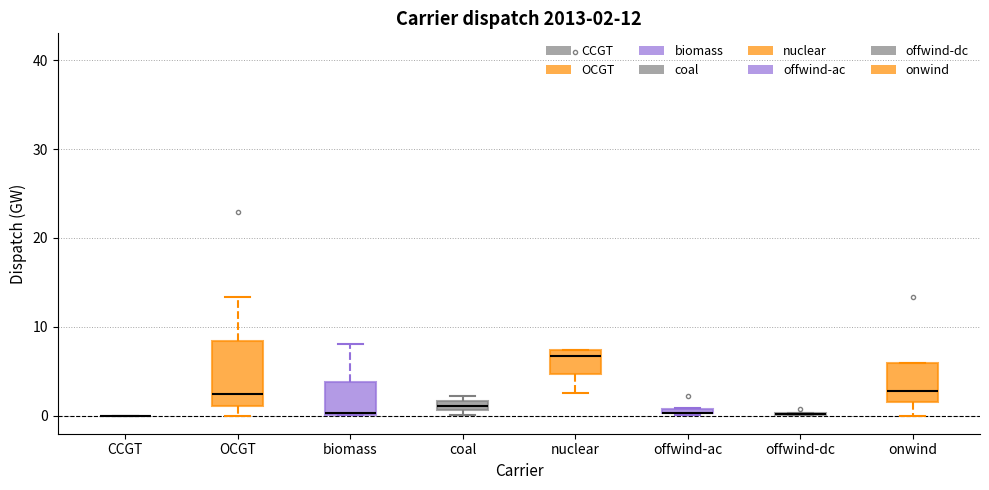

Which box is the tallest, from its lower edge to its upper edge?

OCGT